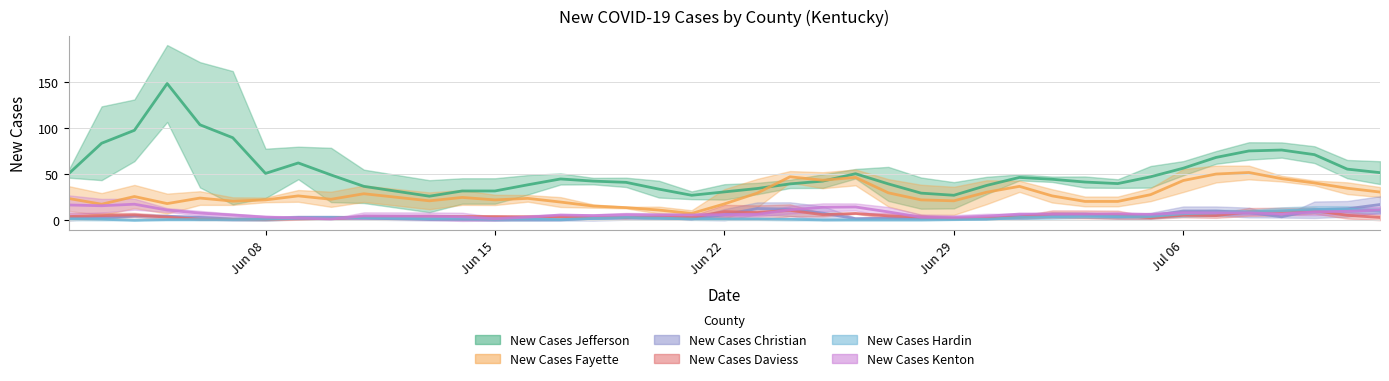

The value of New Cases Fayette at 19 is 2. True or false?

False